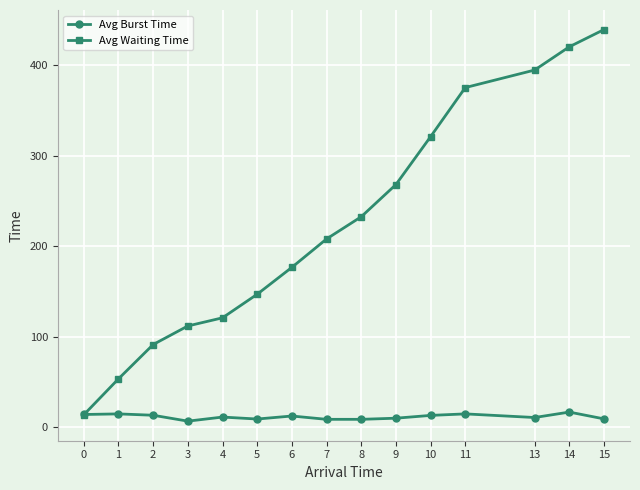

True or false: Avg Burst Time has a value of 12.7 at 6.

True